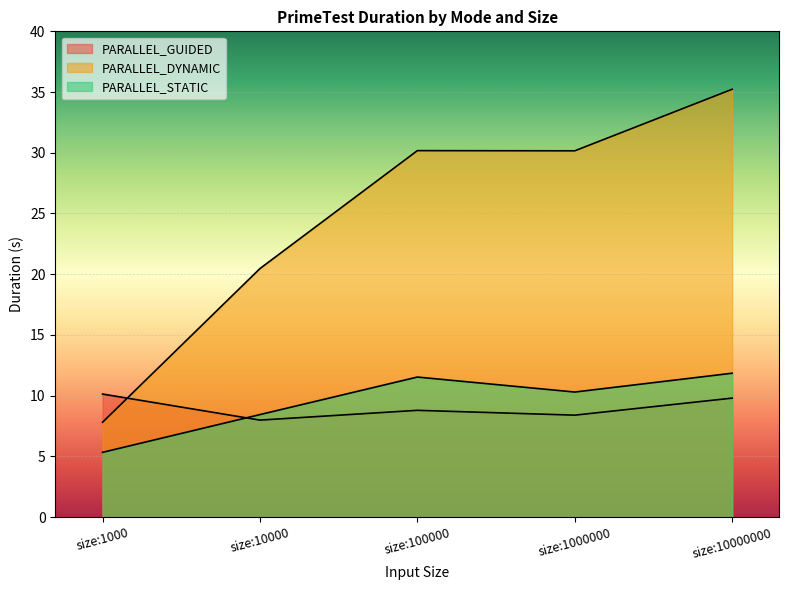

Where is the first local minimum for PARALLEL_DYNAMIC?

size:1000000